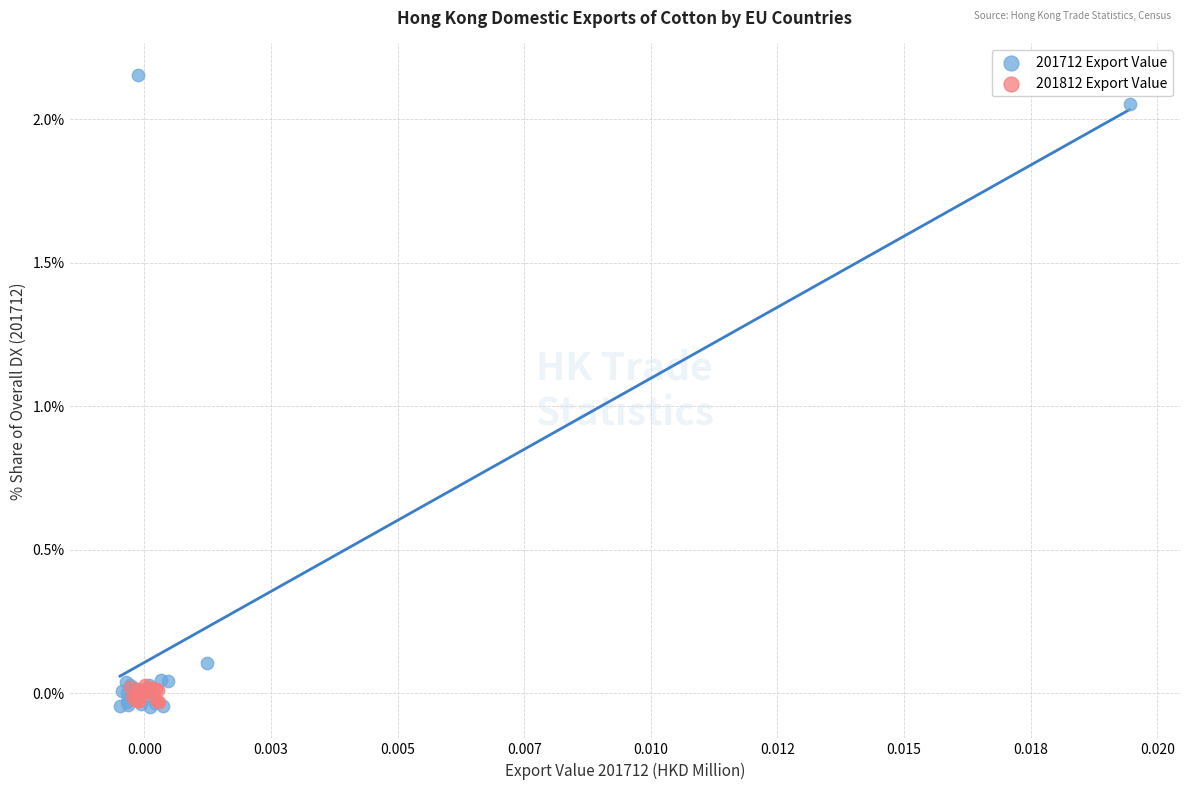

Which series reaches the maximum Y coordinate?

201712 Export Value